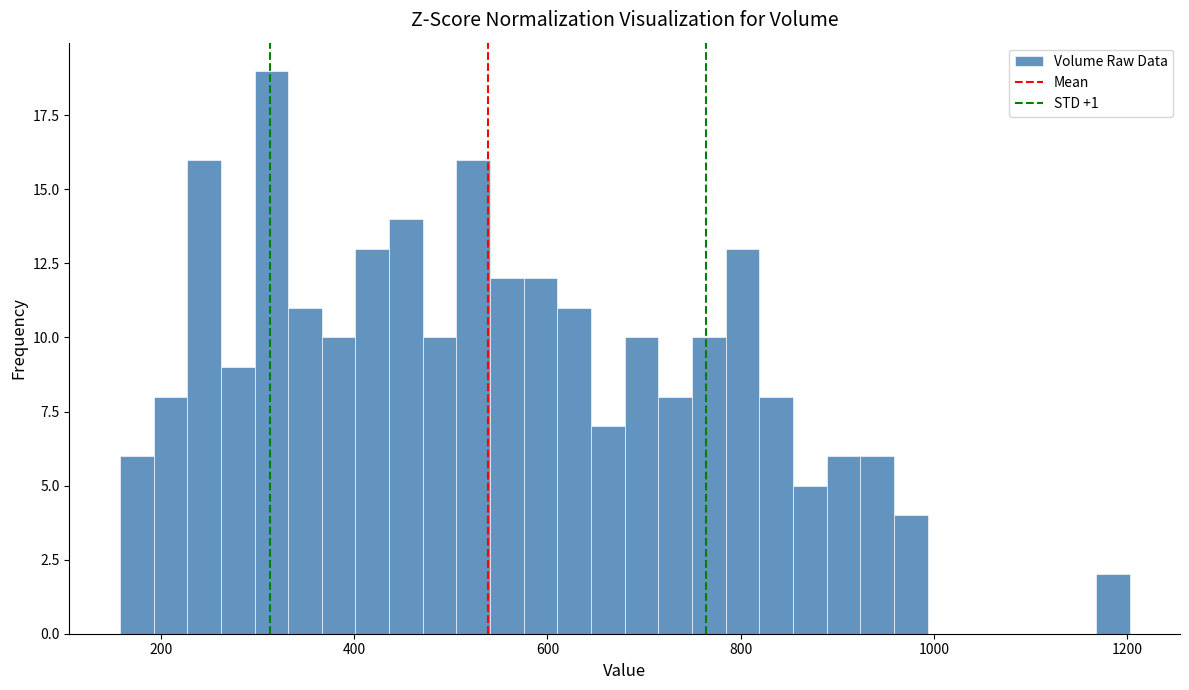

Read against the x-axis, roughly where is the centre of the tallest bar?

320